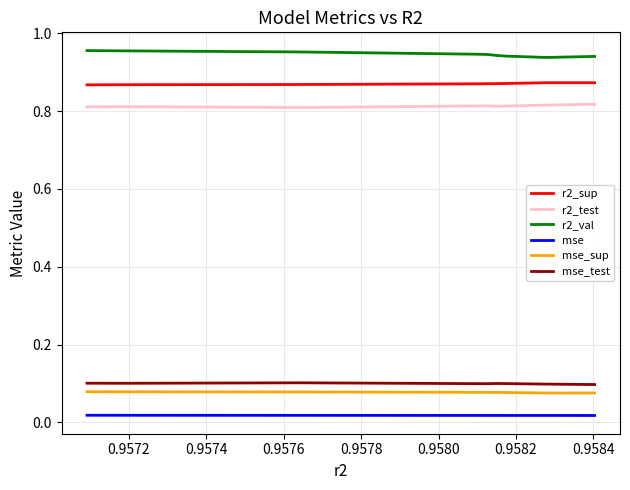

Between 0.9578 and 0.9582, which series saw the biggest shift?

r2_val